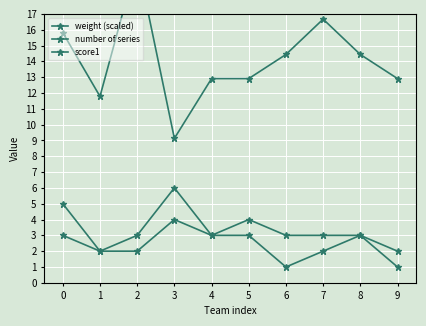

In score1, how many points are lower than both neighbors (excluding endpoints)?

1